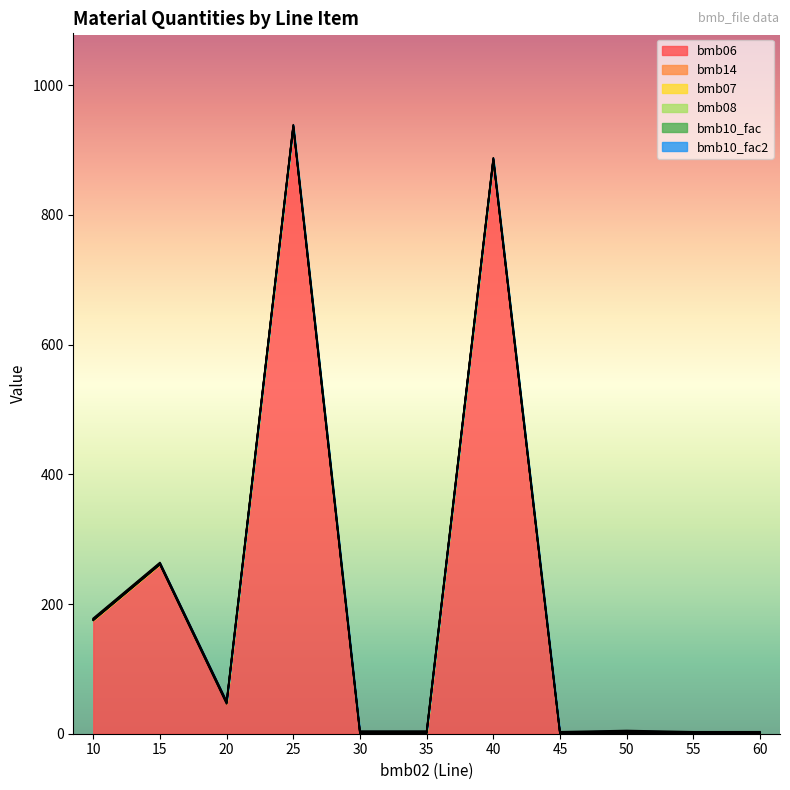

True or false: bmb08 and bmb14 intersect in this chart.

False